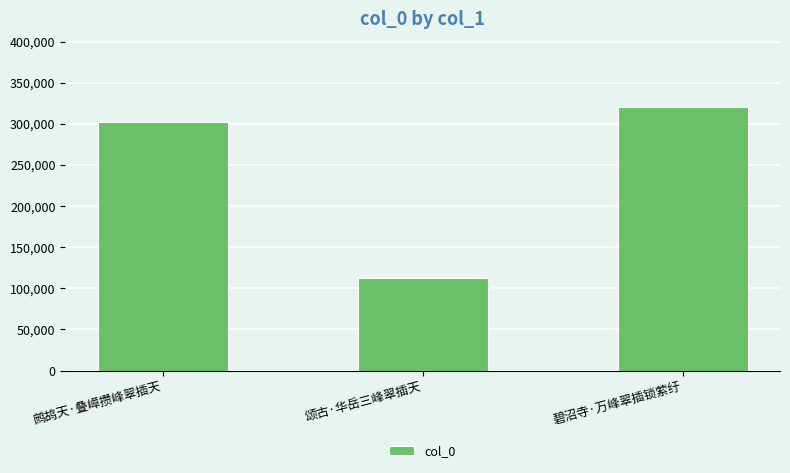

Reading left to right, list all the values displayed in this chart.

鹧鸪天·叠嶂攒峰翠插天=302660	颂古·华岳三峰翠插天=112510	碧沼寺·万峰翠插锁萦纡=320070